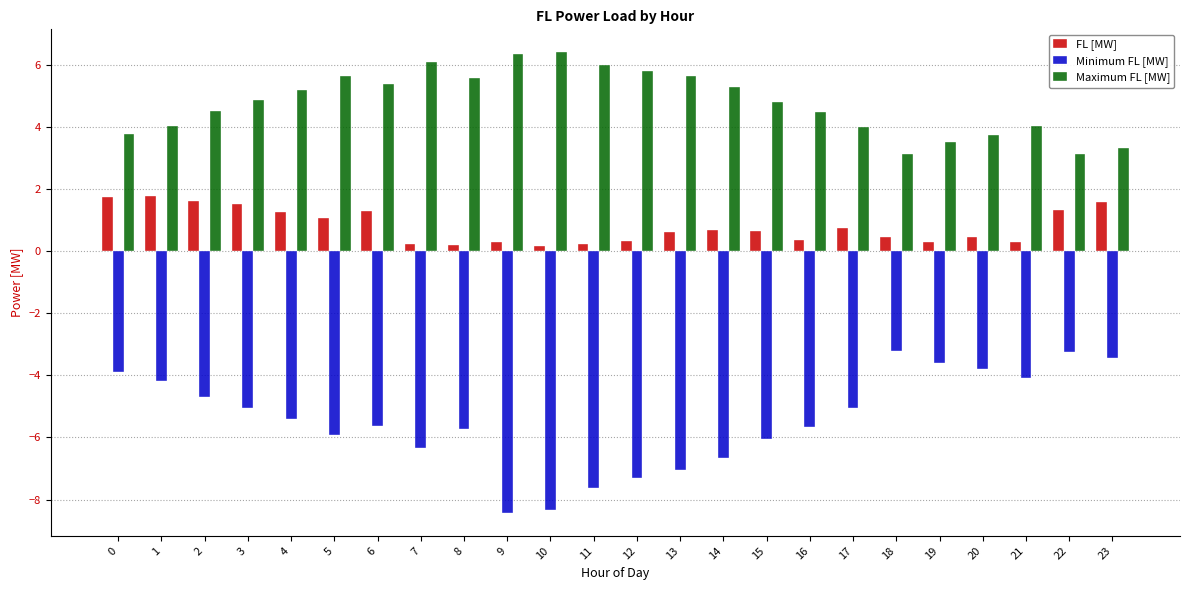

The Maximum FL [MW] series shows 4.9 at 3. True or false?

True